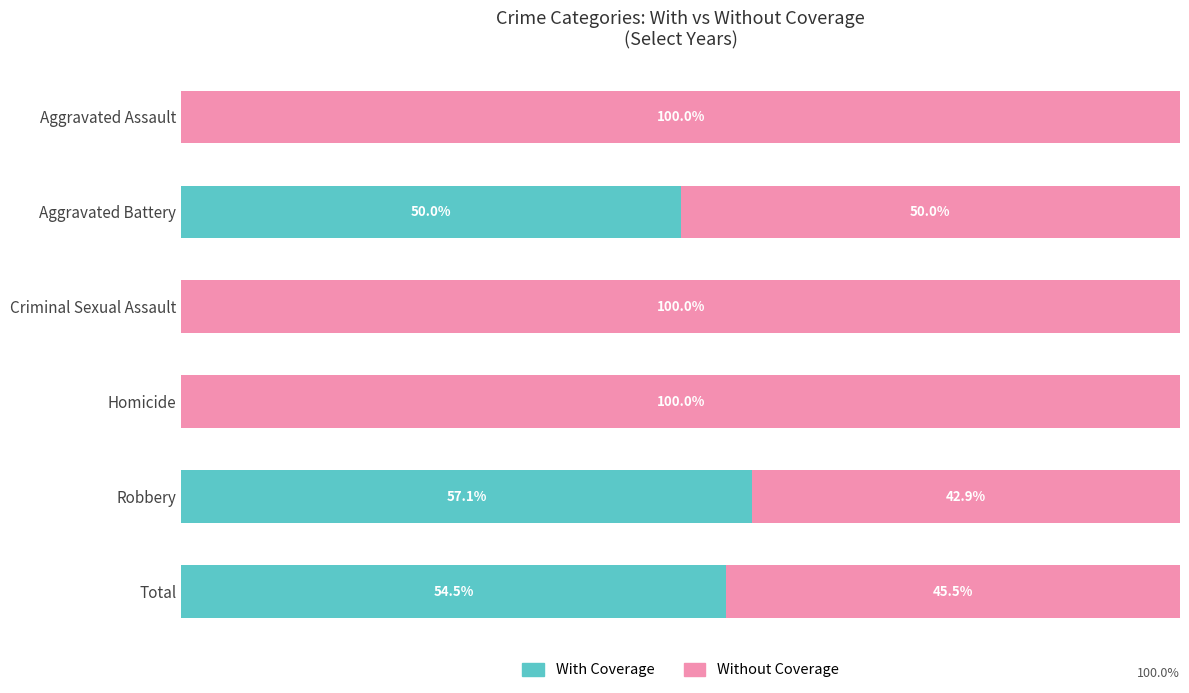

At which label does With Coverage reach its peak?

Robbery